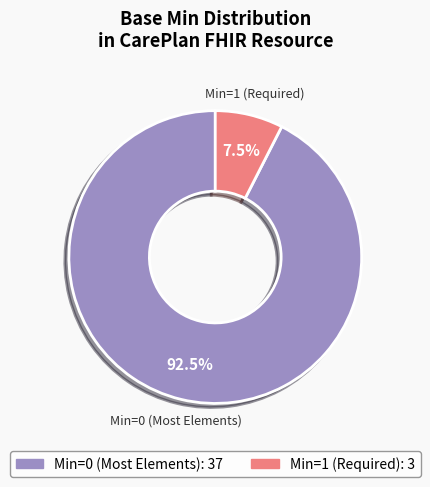

To the nearest percent, what is the average slice percentage?

50%